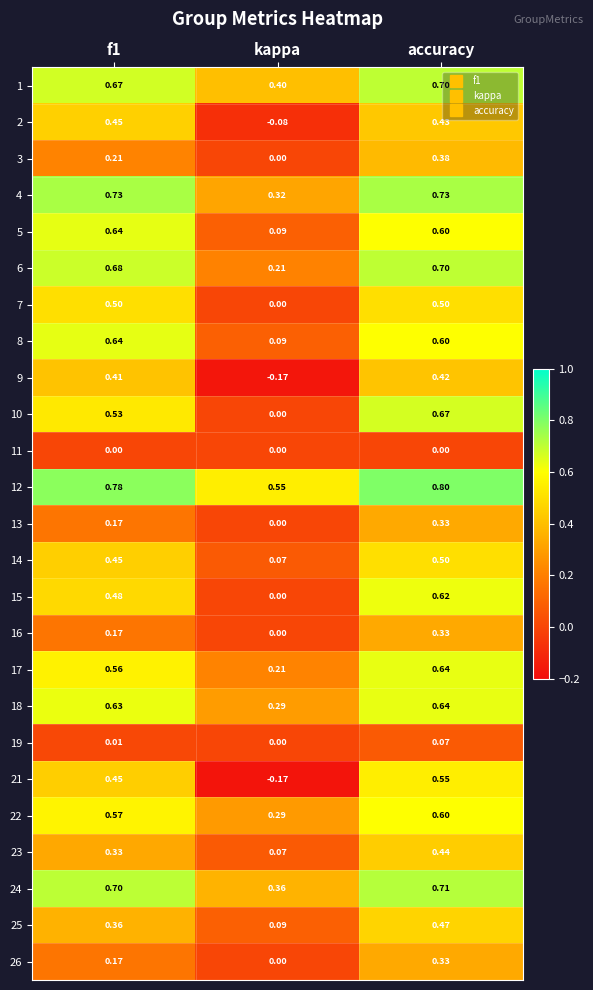

At which label does 16 reach its minimum?

kappa